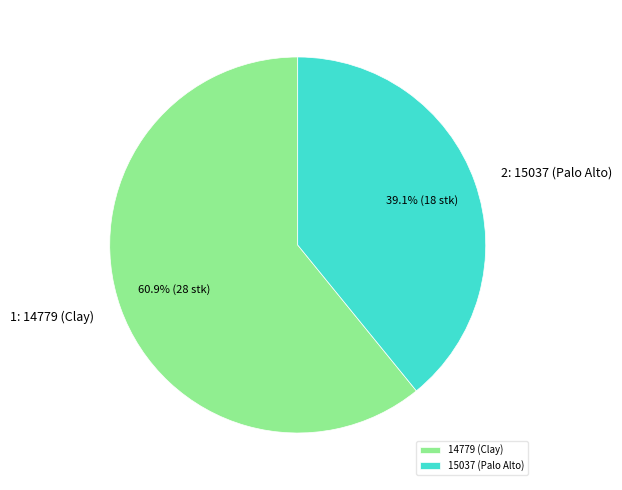

Is there a majority slice in this chart?

Yes